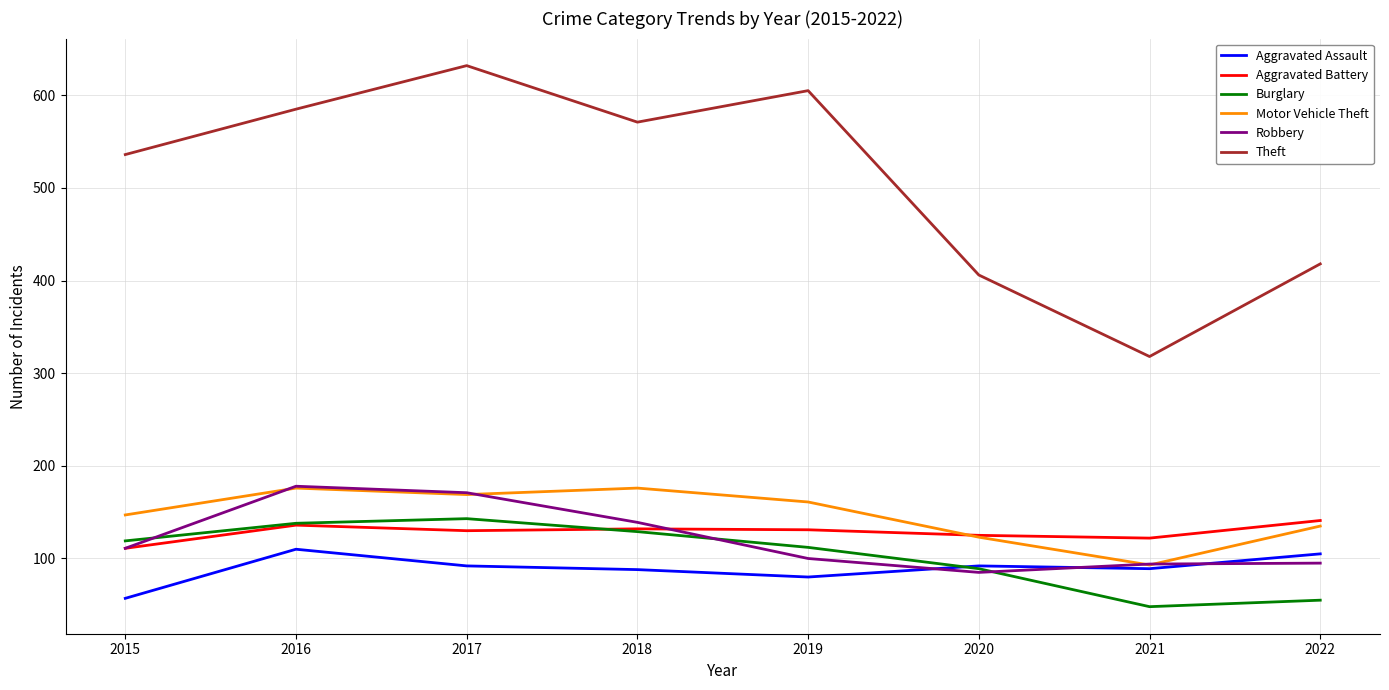

Where is the first local maximum for Theft?

2017